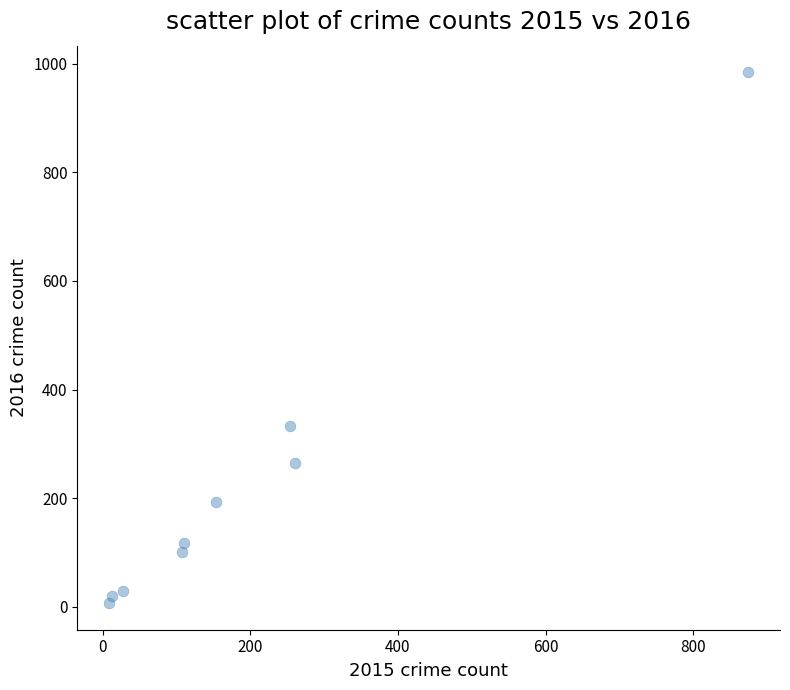

What Y value in the scatter plot is closest to 495?

333